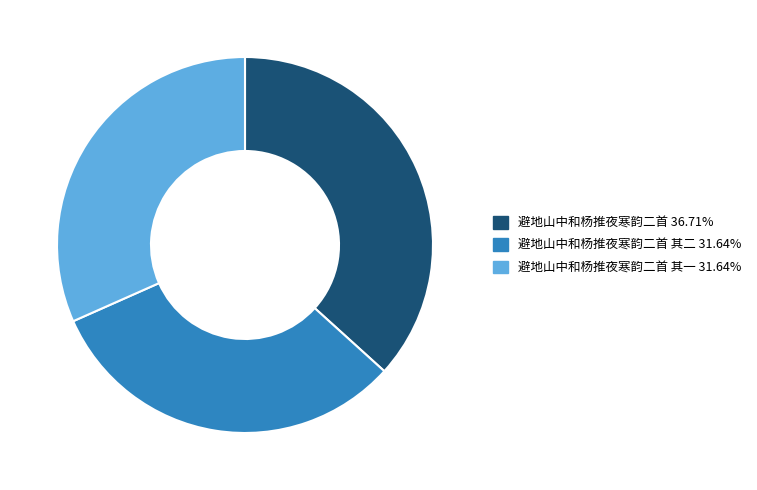

Is there a majority slice in this chart?

No